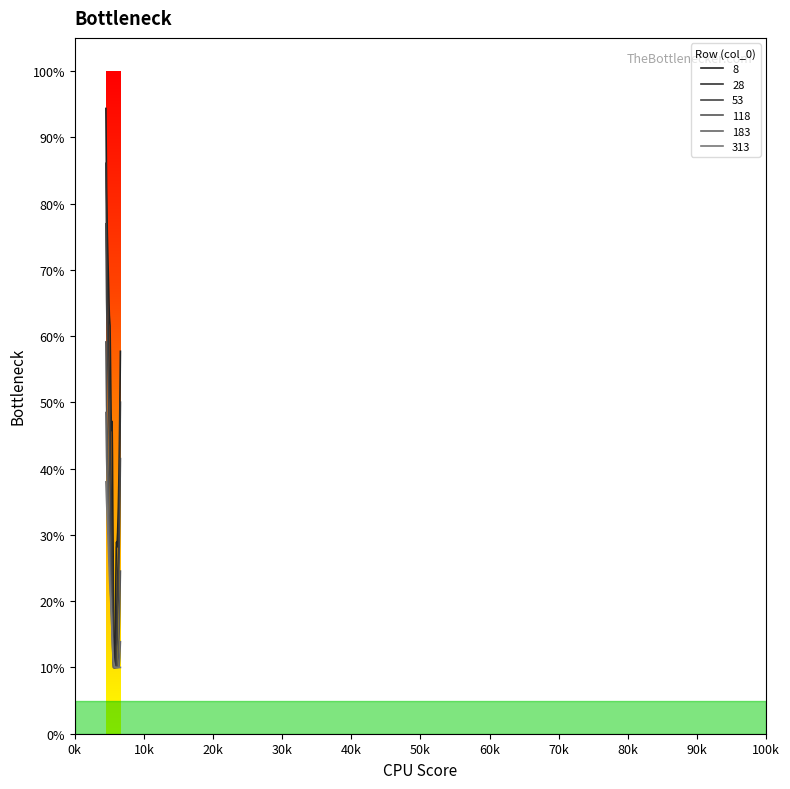

True or false: 118 and 28 cross at least once.

False